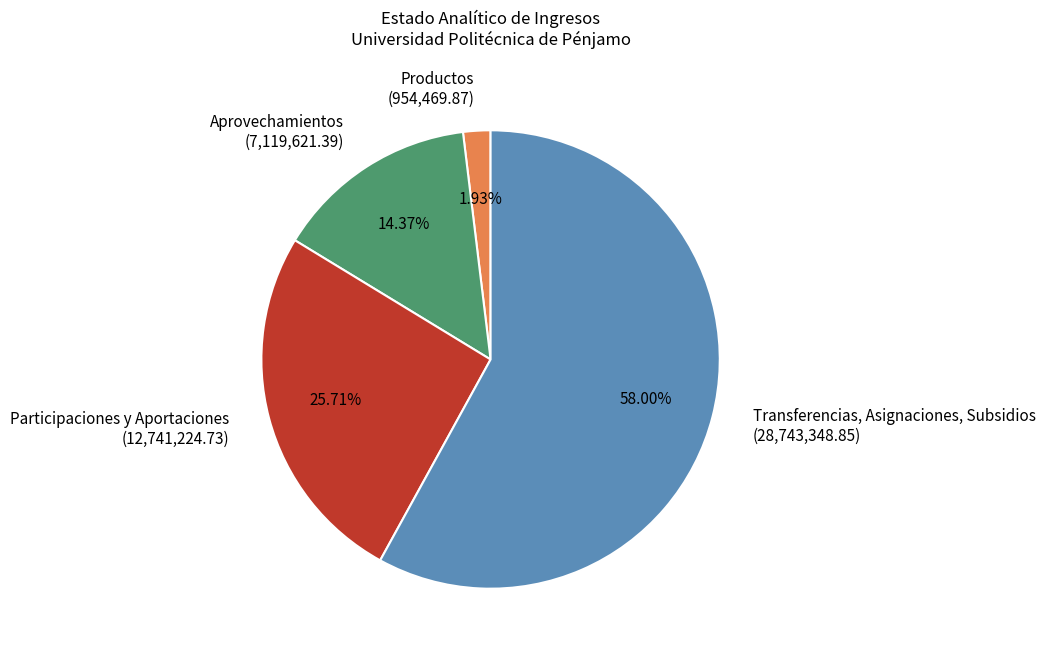

Which slice represents more than half of the pie?

Transferencias, Asignaciones, Subsidios